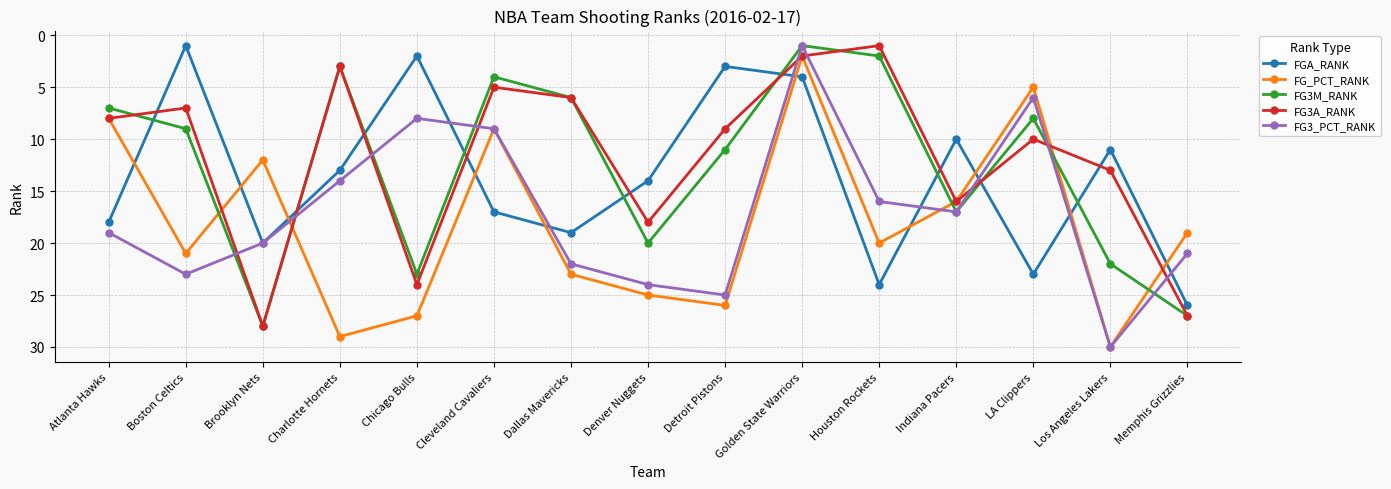

What is the total value across all series at Golden State Warriors?

10